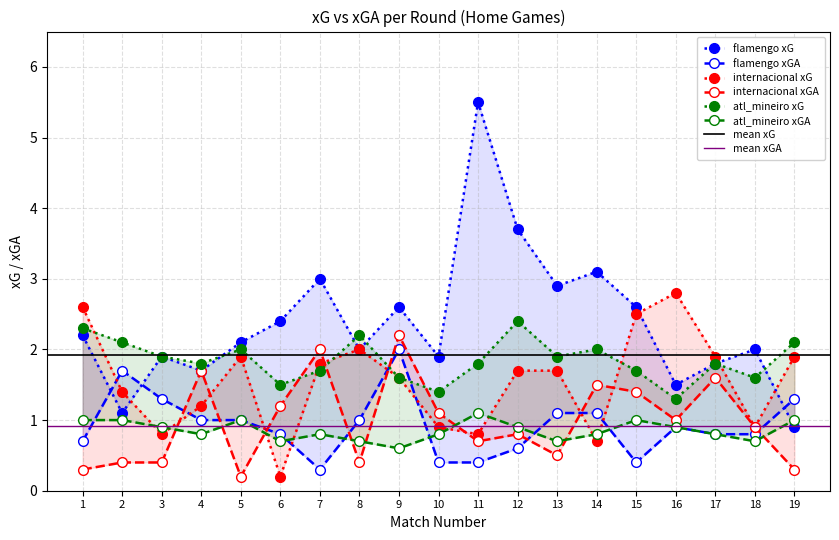

Does the chart have visible grid lines?

Yes